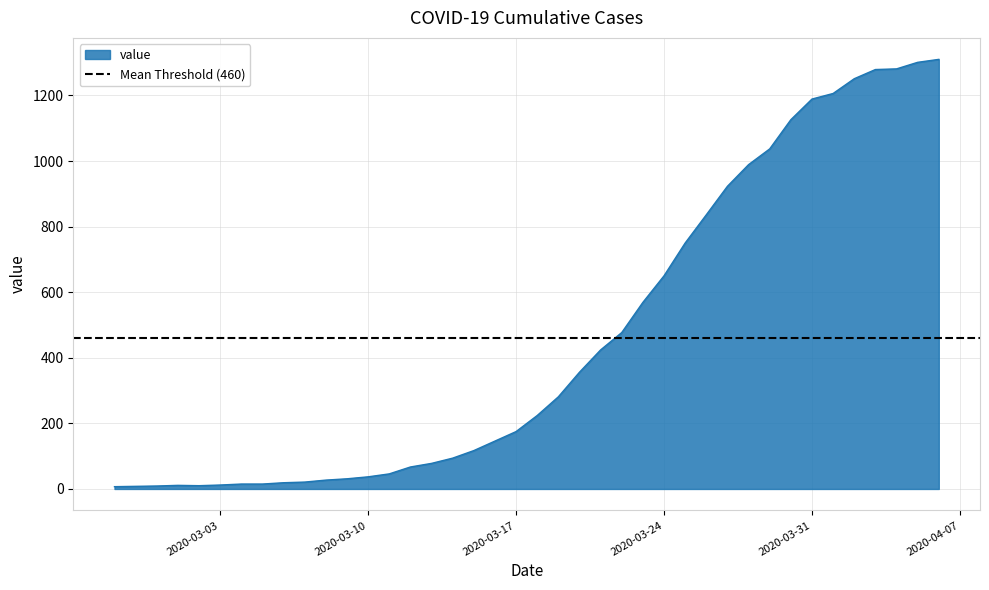

Which category has the highest value across all series?

2020-04-06